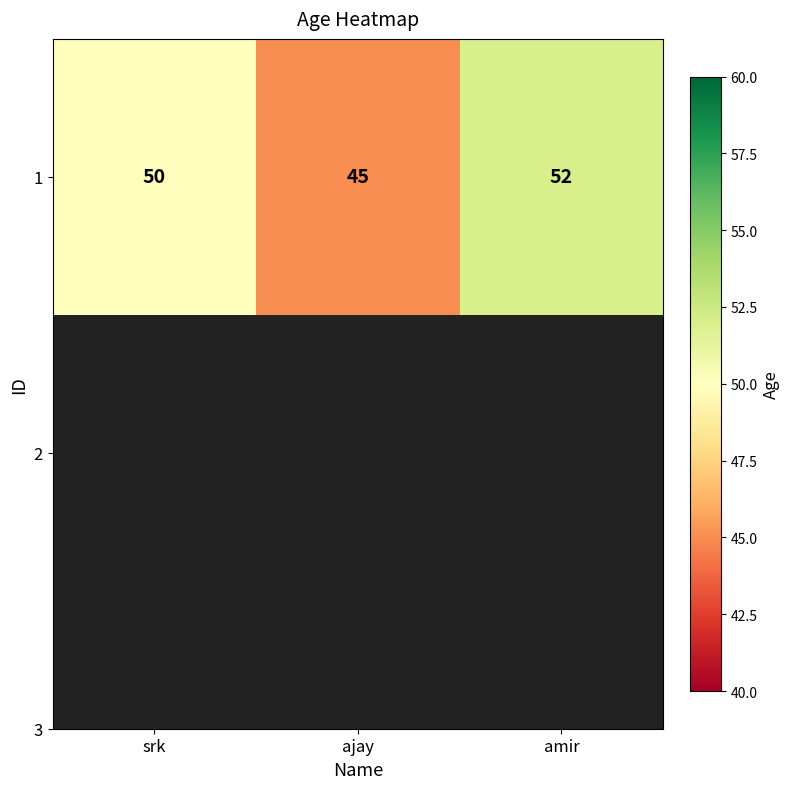

What is the approximate value at ajay?

45